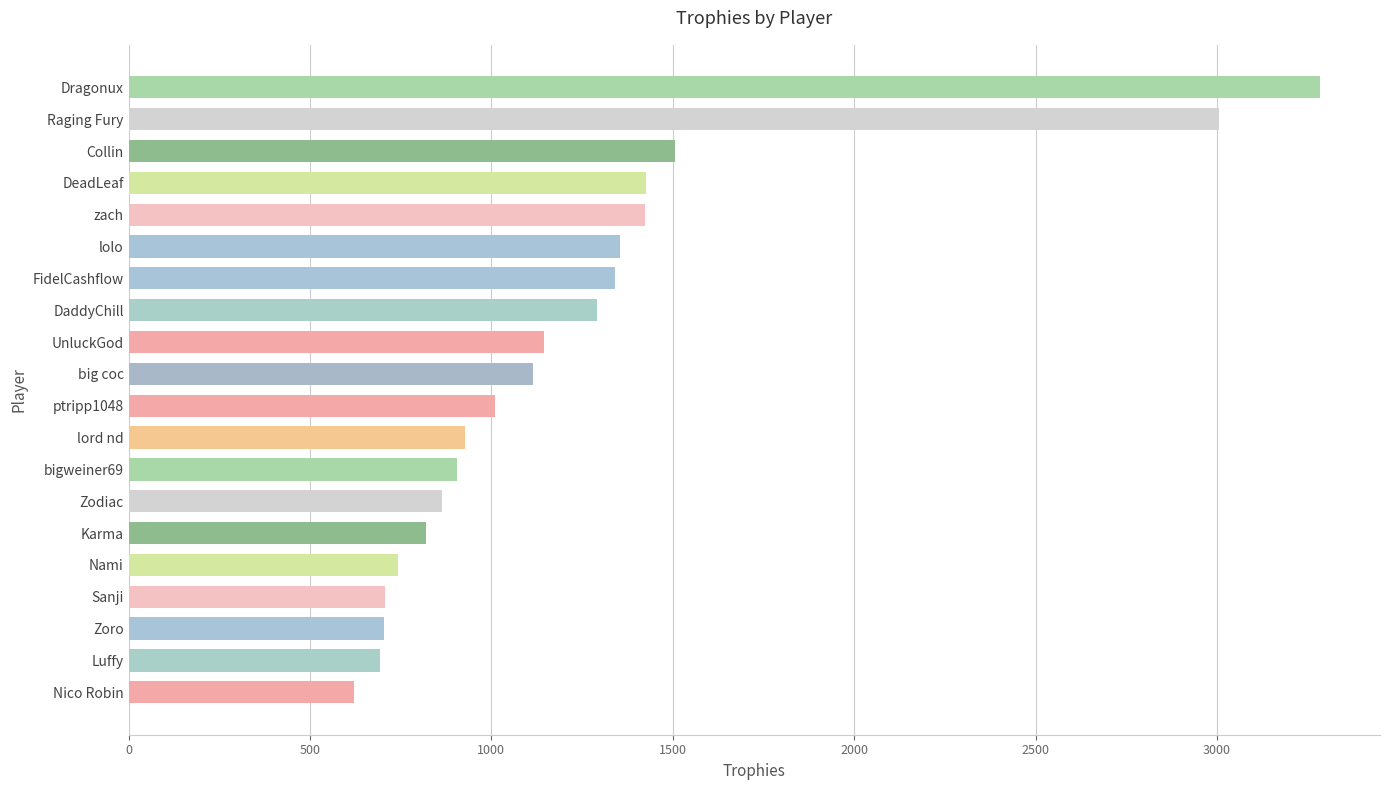

Are the bars grouped side by side (vs. stacked)?

No